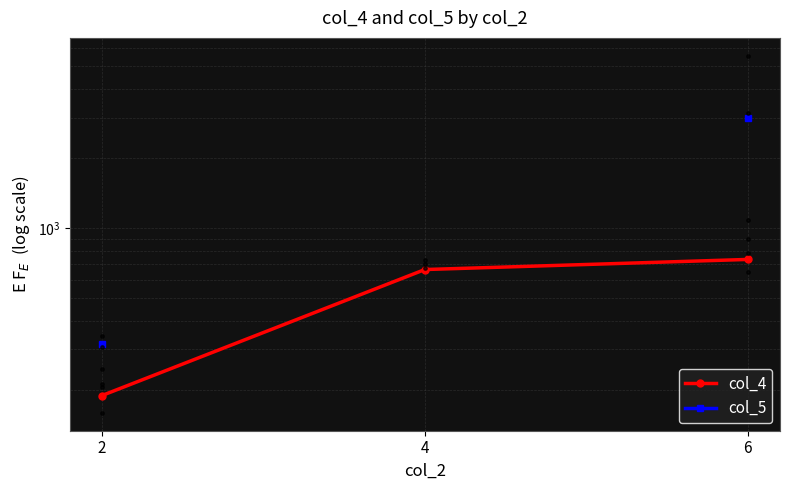

At how many categories does at least one series exceed 2790?

1